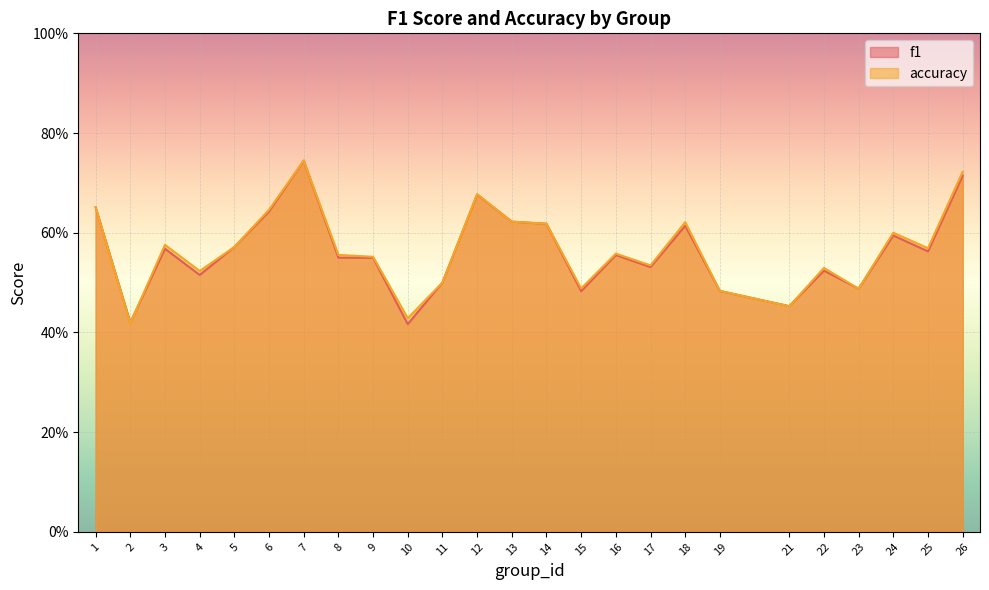

What is the sum of the accuracy values at 15 and 18?

1.1